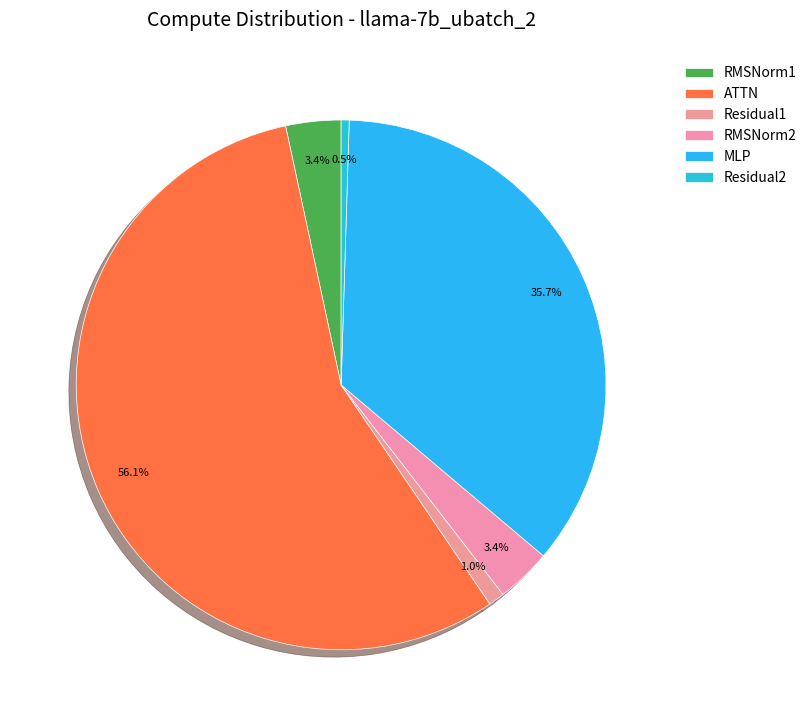

Is it true that MLP is 36% of the pie?

True